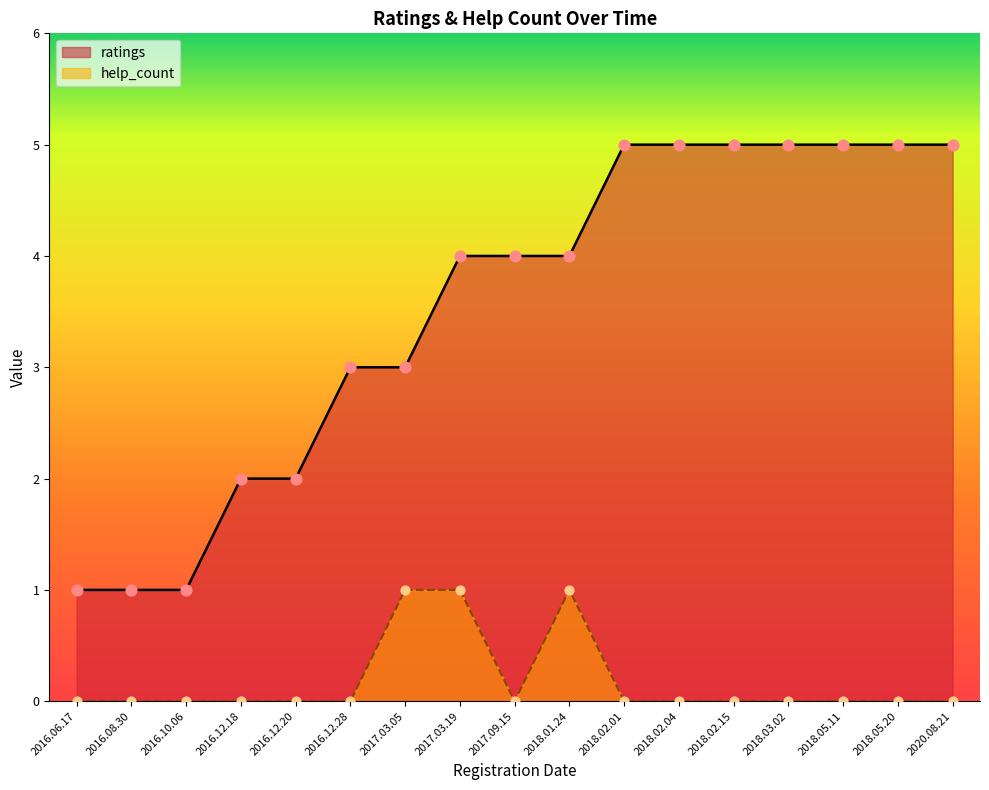

Which series contains the highest Y value?

ratings